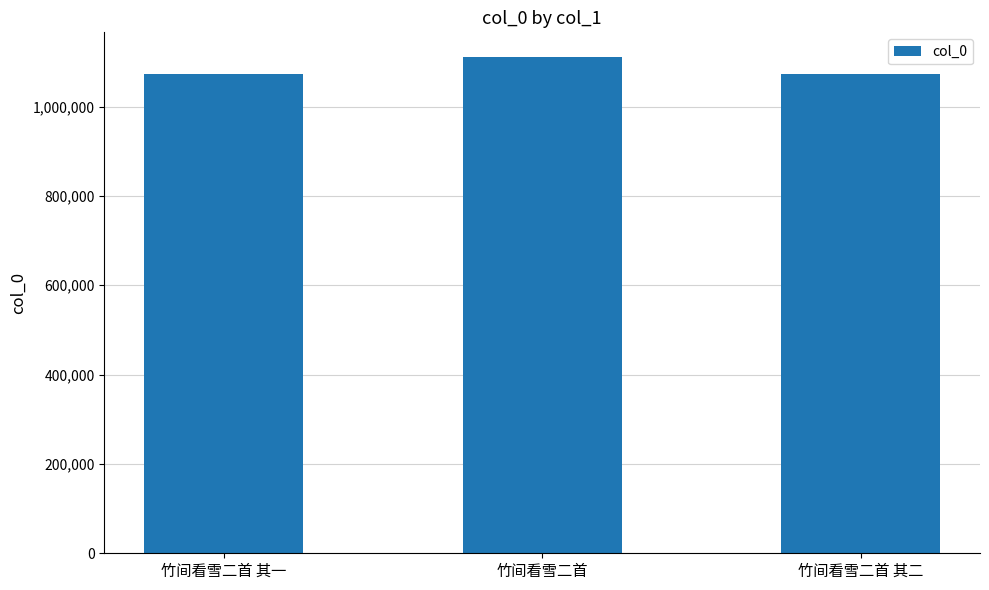

What is the ratio of the value at 竹间看雪二首 to the value at 竹间看雪二首 其一?

1.0